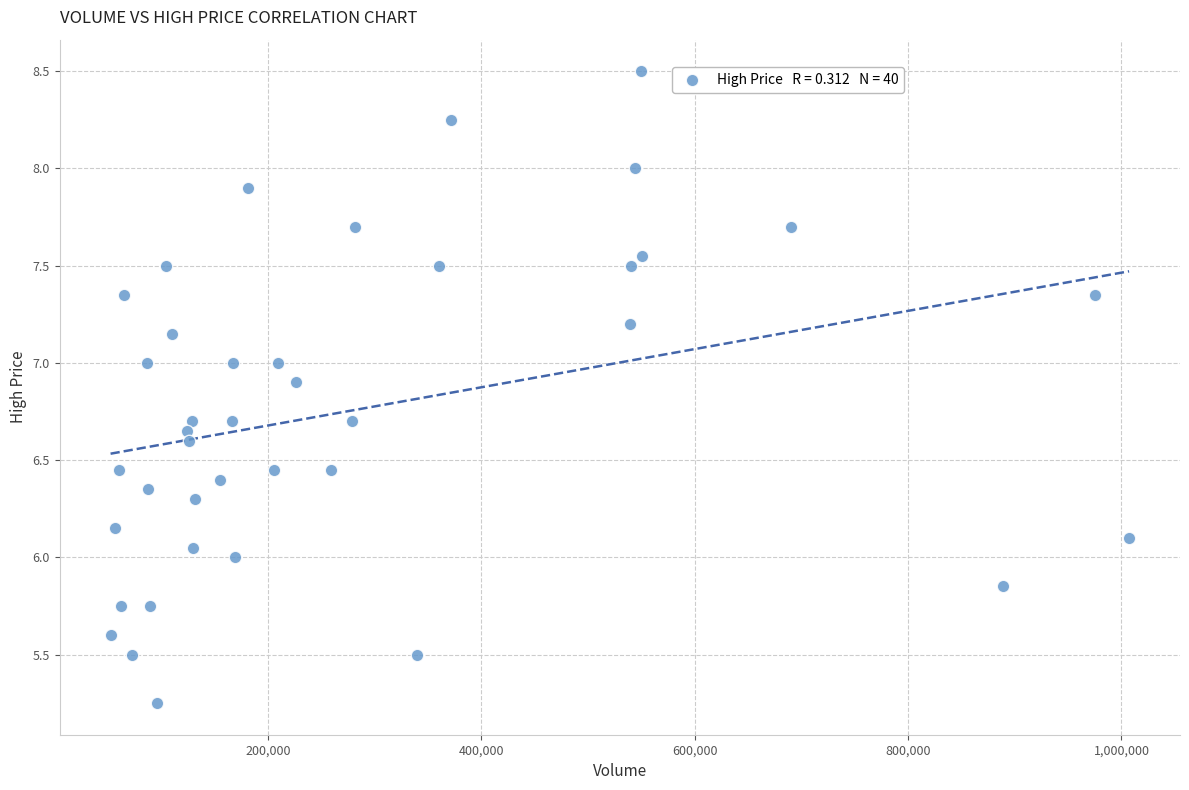

What is the range of X values (max minus min)?

954547.0